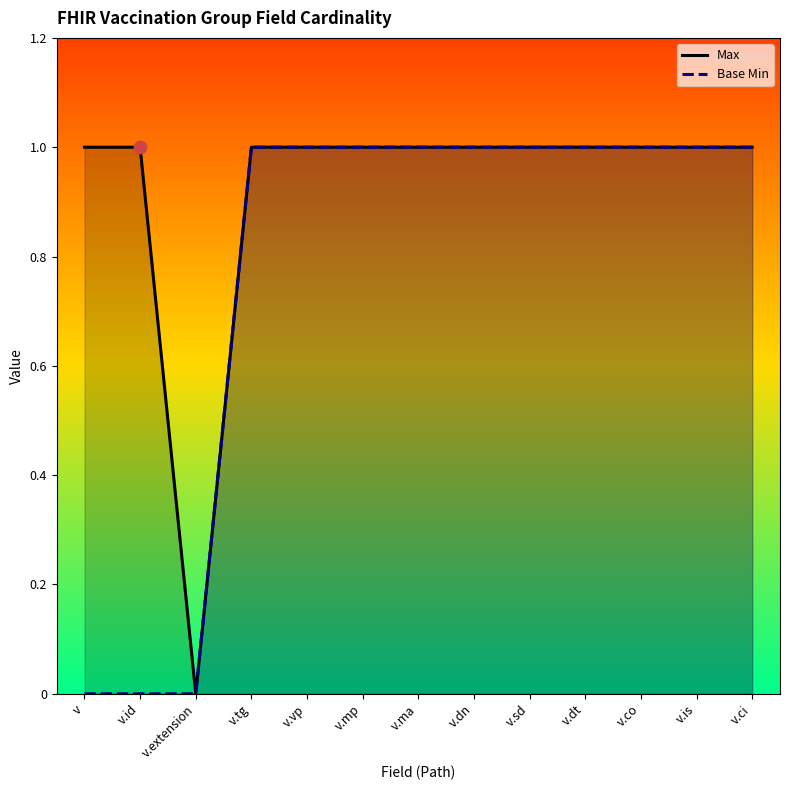

At how many categories does at least one series exceed 0?

12